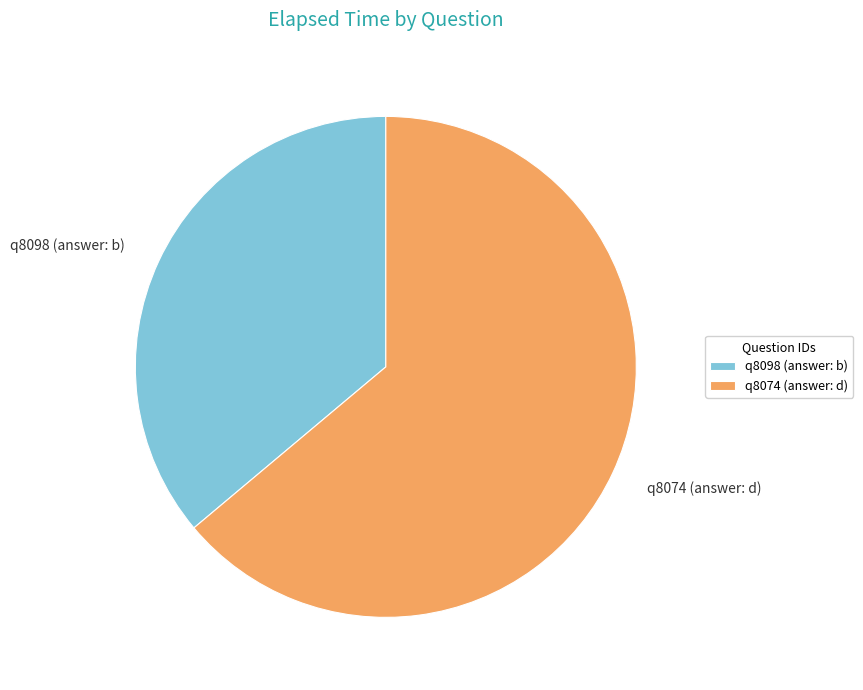

How many slices are in this pie chart?

2